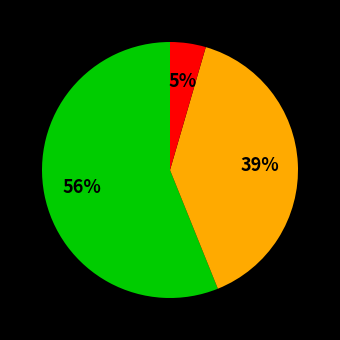

To the nearest percent, what is the average slice percentage?

33%